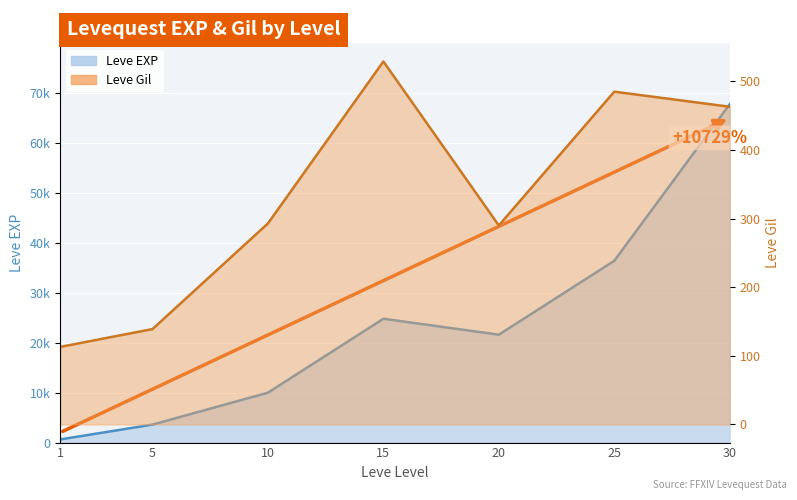

Between 1 and 15, which is larger?

15